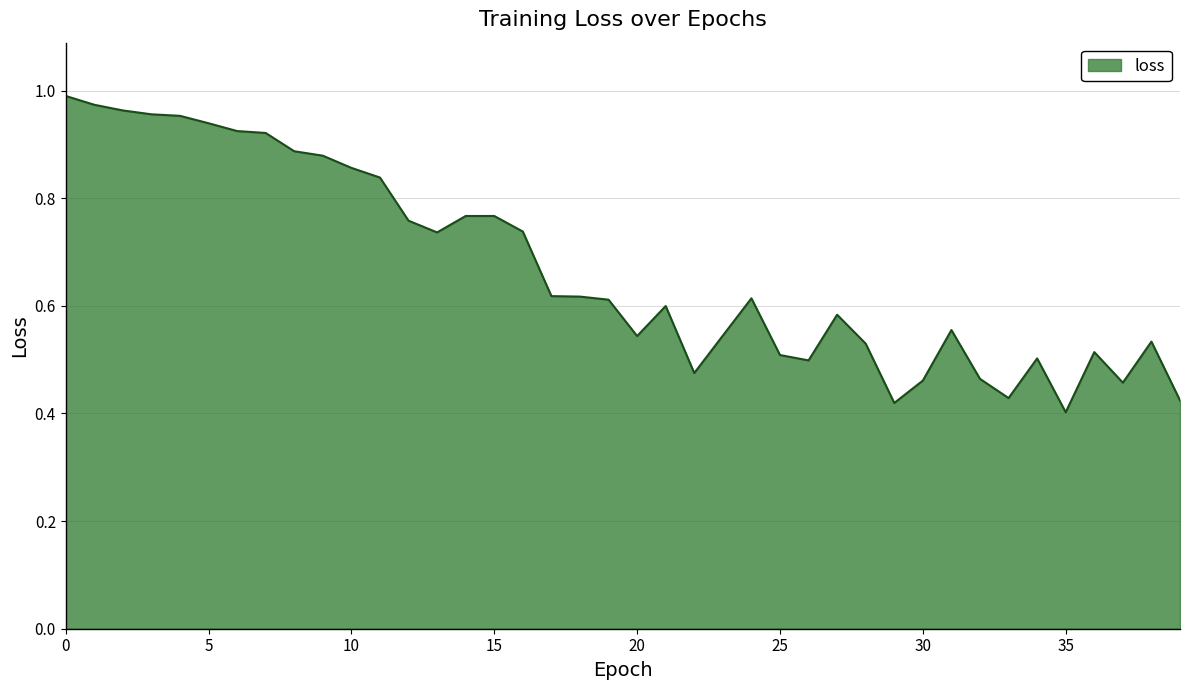

Does the chart display data point markers on the line(s)?

No